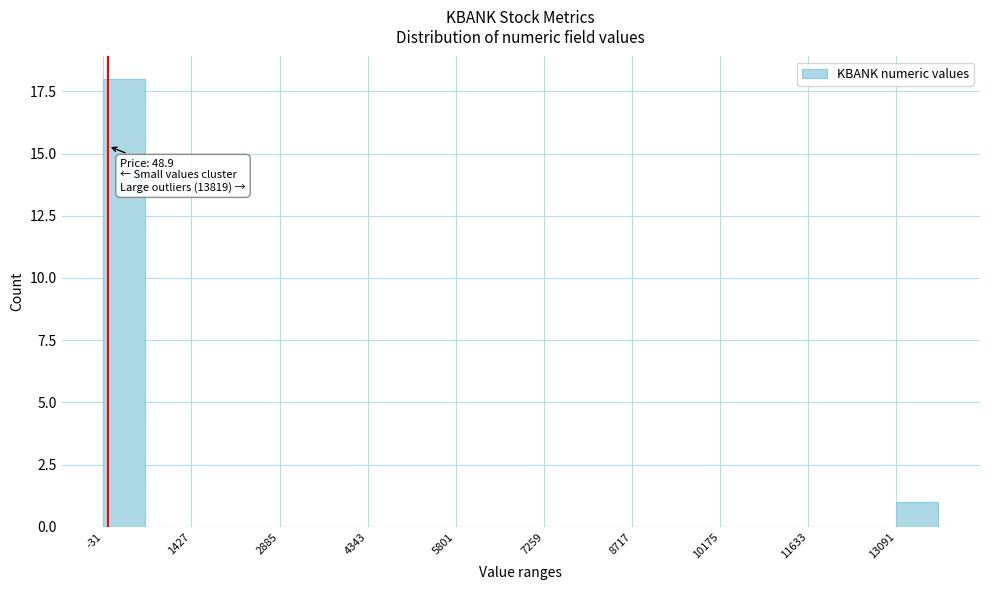

Around what value on the x-axis is the tallest bar? Give the approximate position of its centre, as read against the axis.

400